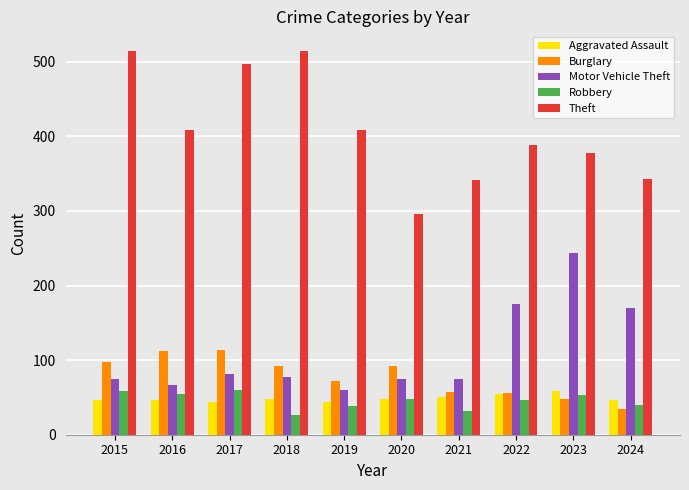

How many data points does each series have?

10